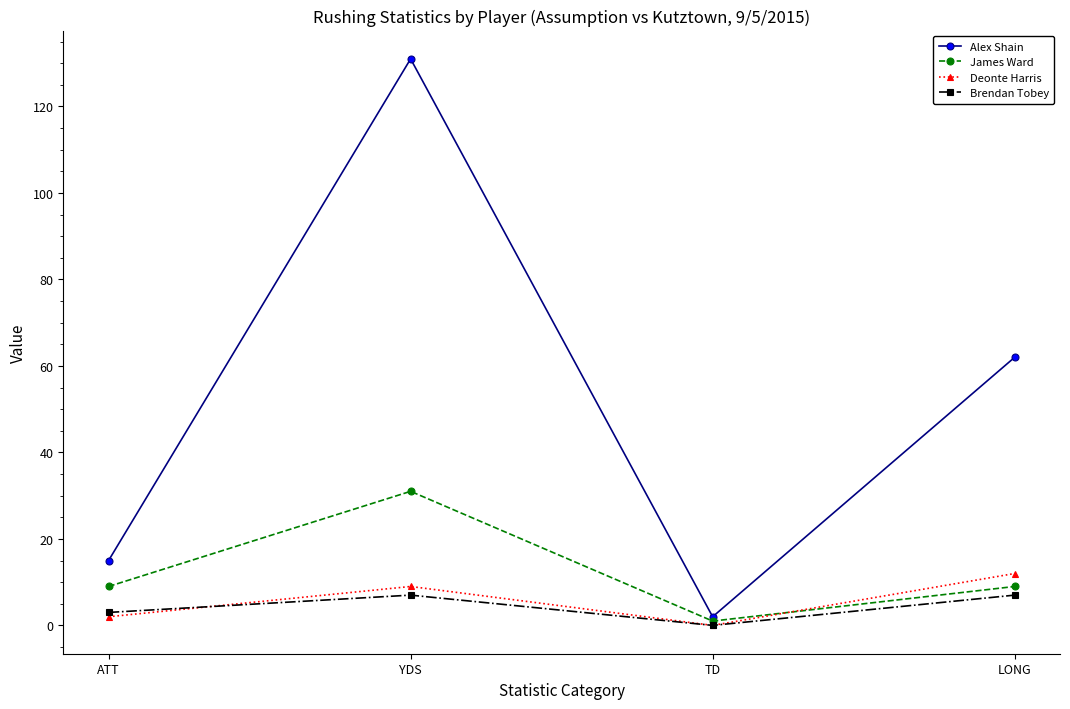

Reading left to right, transcribe all the data shown in this chart.

Alex Shain: 15	131	2	62
James Ward: 9	31	1	9
Deonte Harris: 2	9	0	12
Brendan Tobey: 3	7	0	7